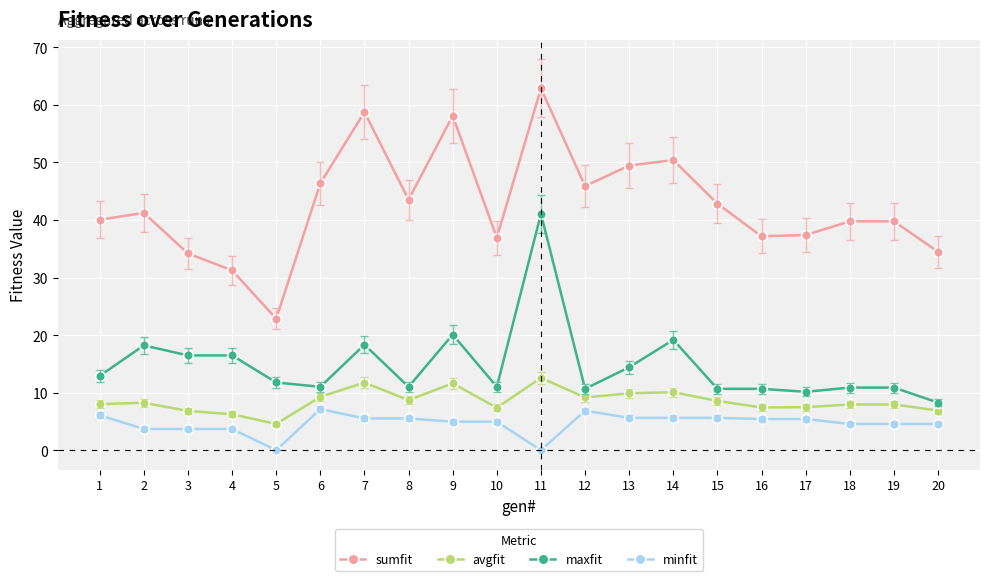

Is the value of maxfit at 12 greater than the value of minfit at 17?

Yes